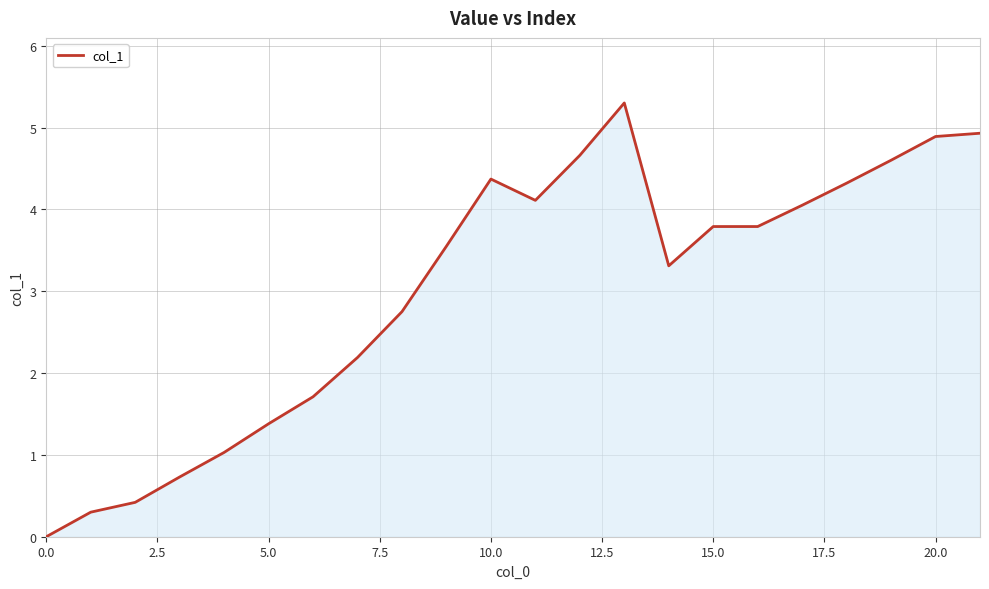

Count the number of categories in the chart.

22